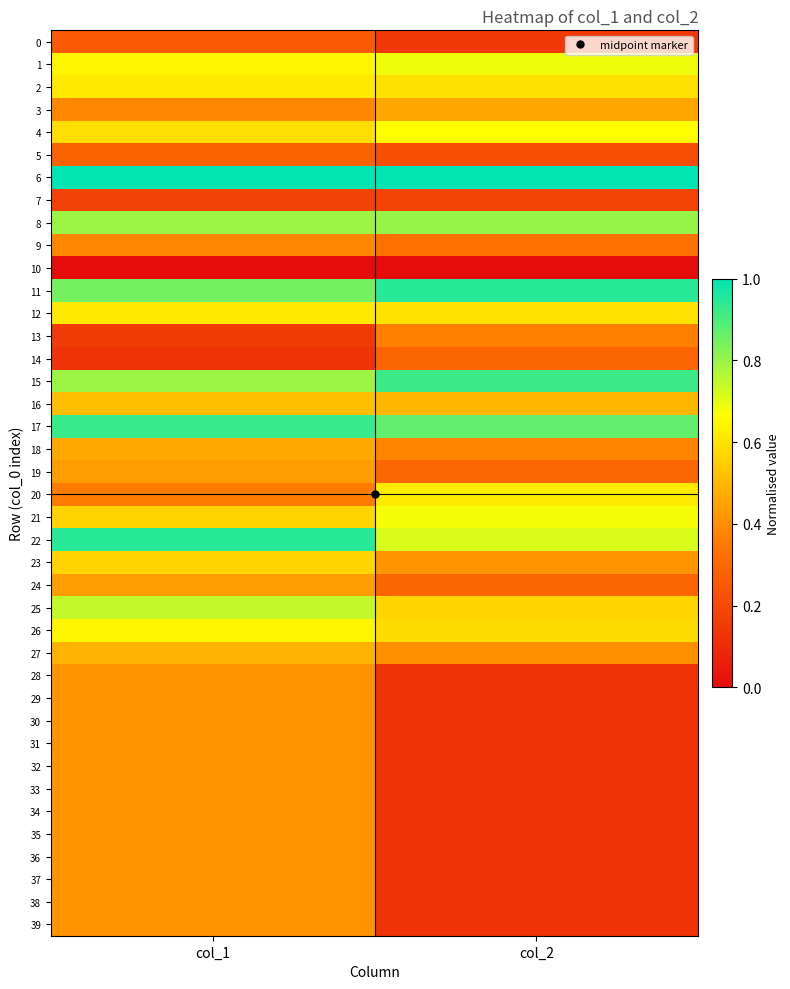

Between col_1 and col_2, which series saw the biggest shift?

28